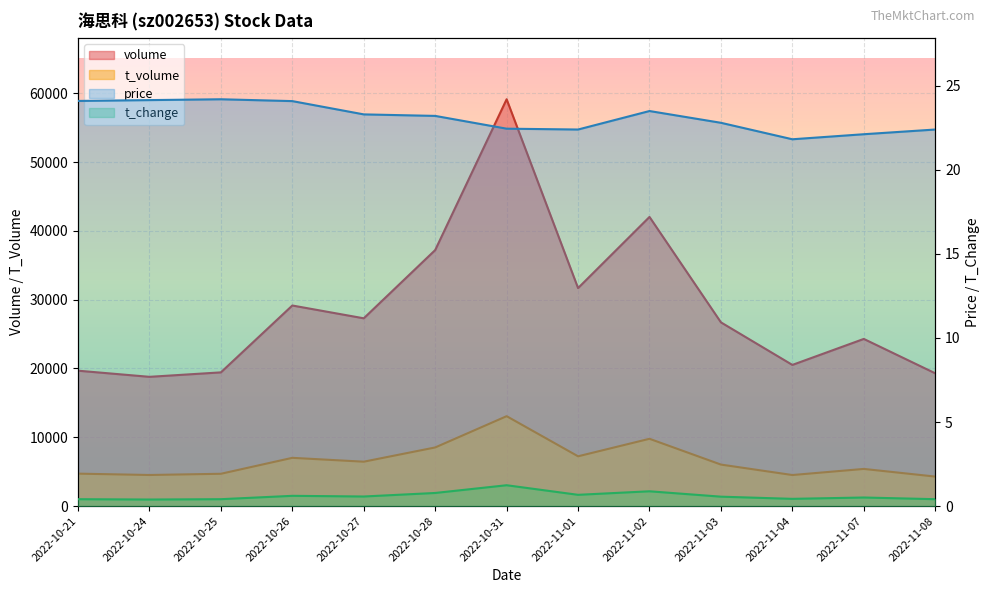

At which category does price reach its first local peak?

2022-10-25